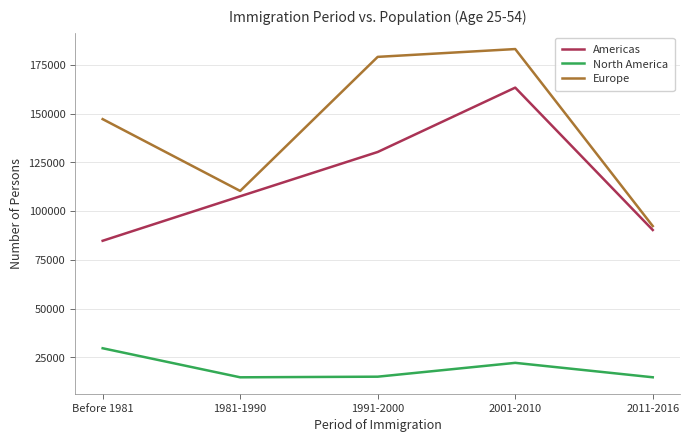

Between 1981-1990 and 2001-2010, which series saw the biggest shift?

Europe